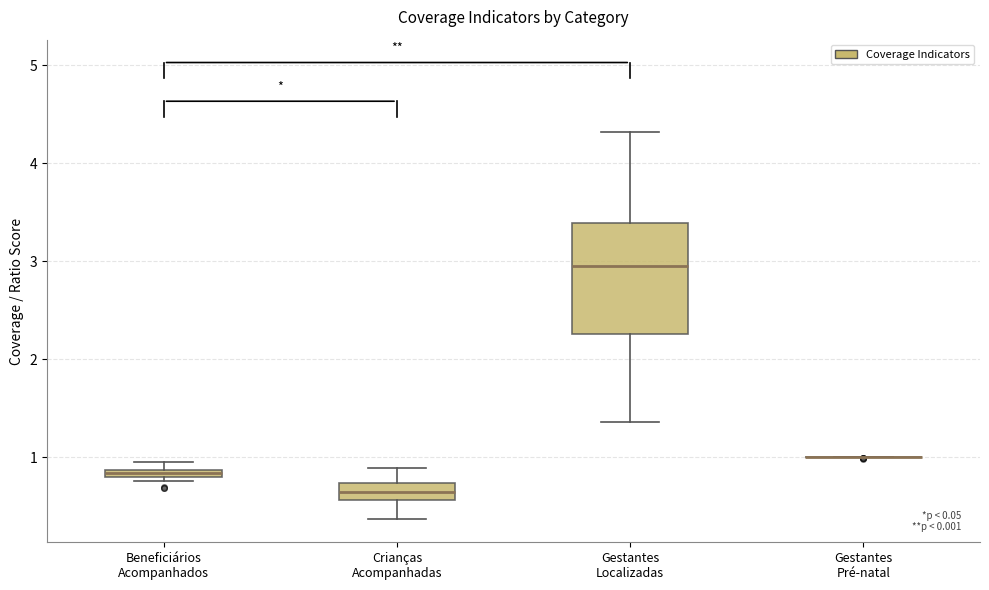

Which box is the tallest, from its lower edge to its upper edge?

Gestantes Localizadas